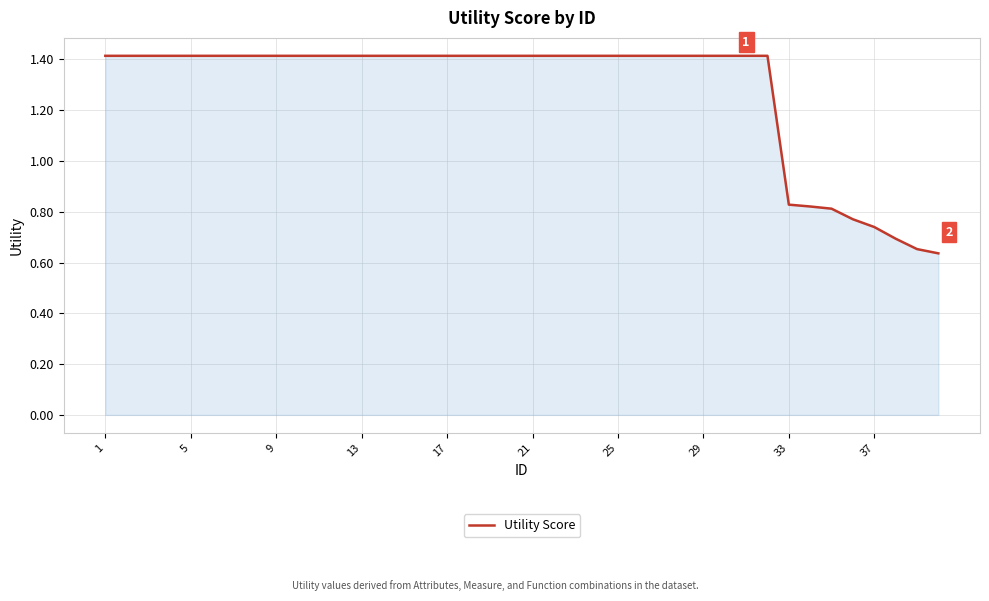

How many lines are shown in the chart?

1